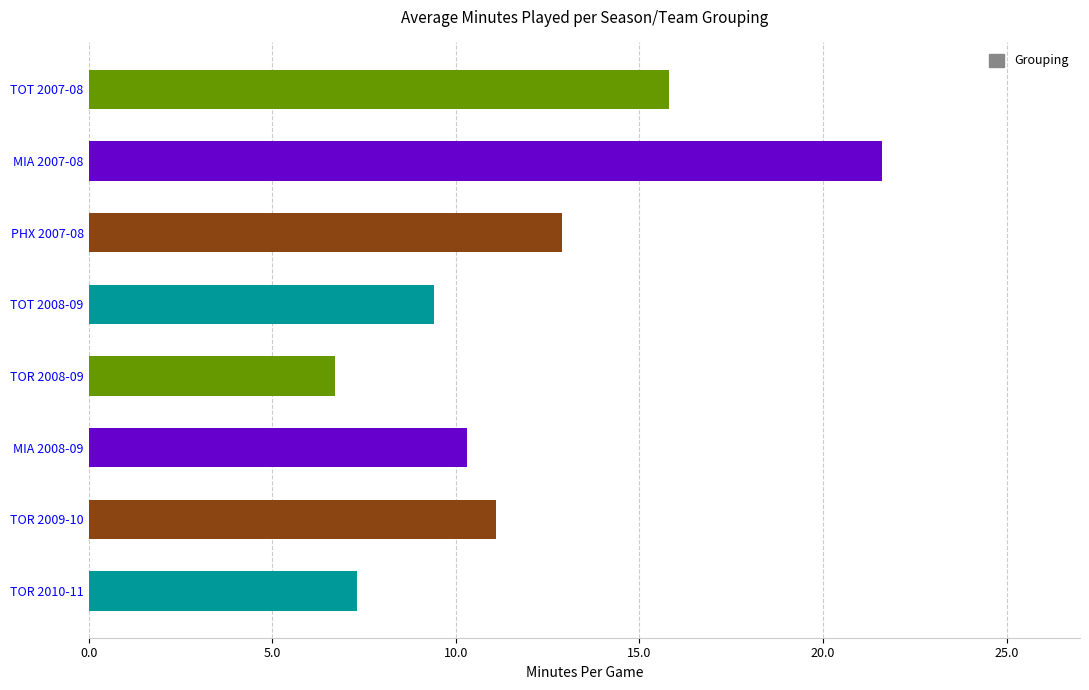

What is the change in value from MIA 2008-09 to MIA 2007-08?

+11.3